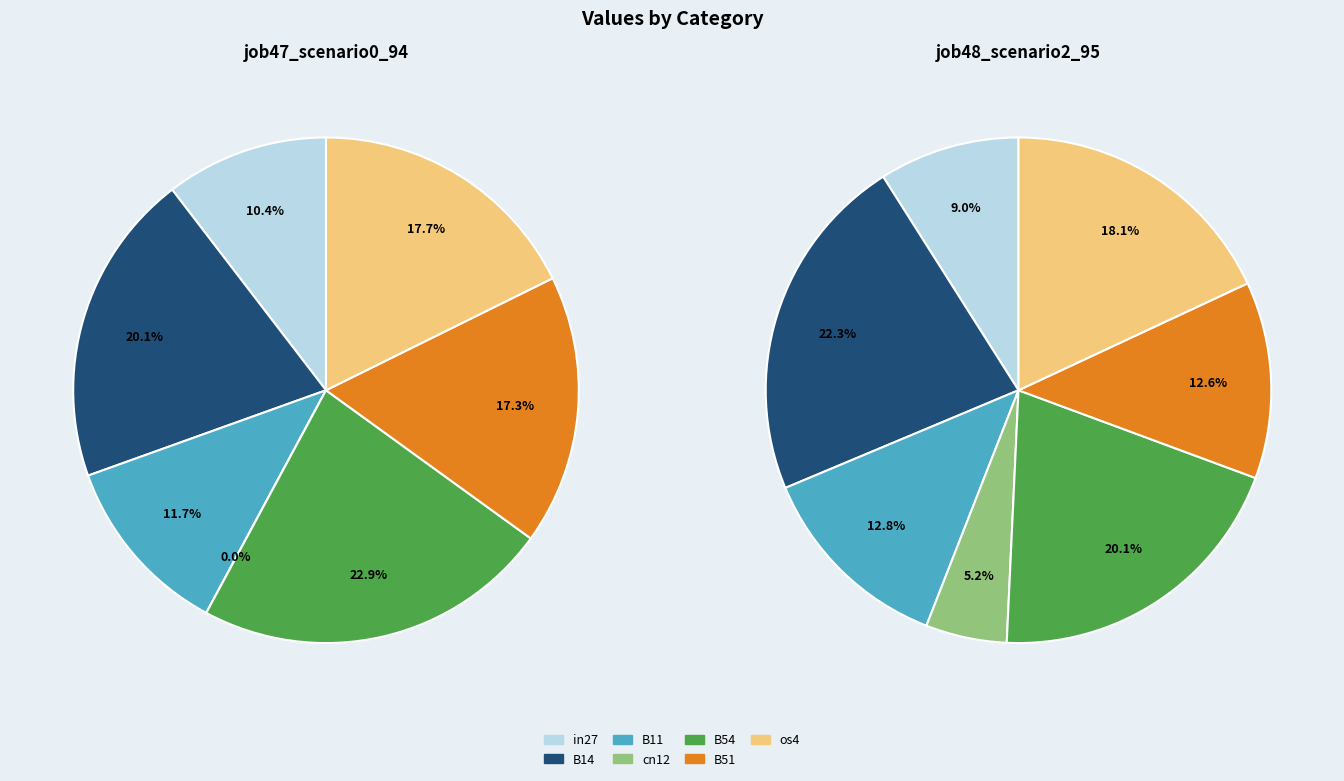

The os4 slice represents 27% of the pie. True or false?

False